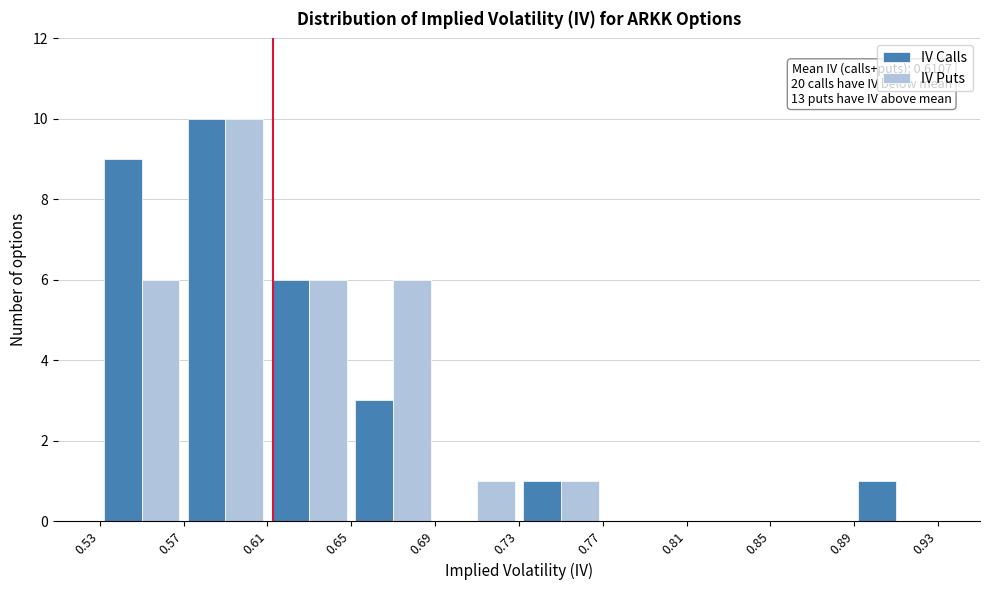

In the IV Calls series, which range on the x-axis has the tallest bar?

0.57 to 0.61